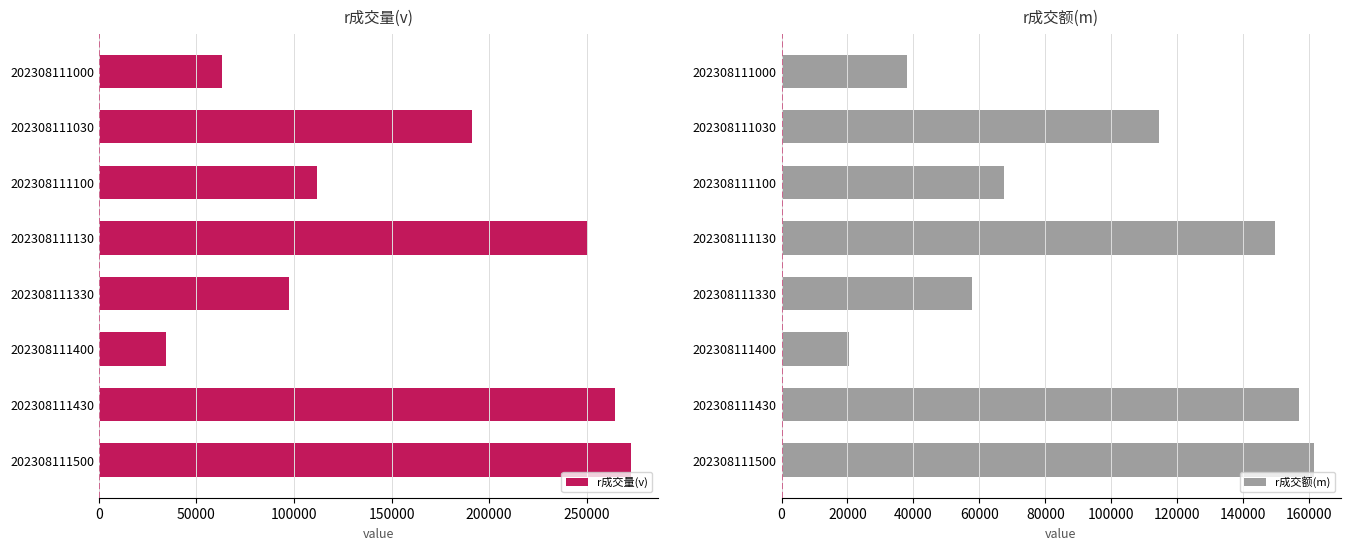

At which label does r成交额(m) reach its peak?

202308111500